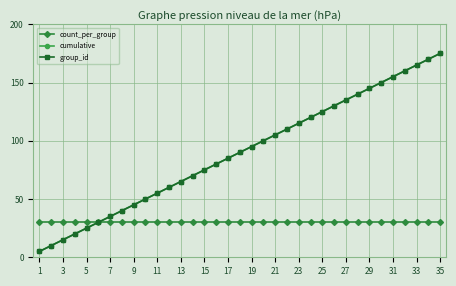

Does the chart have visible grid lines?

Yes